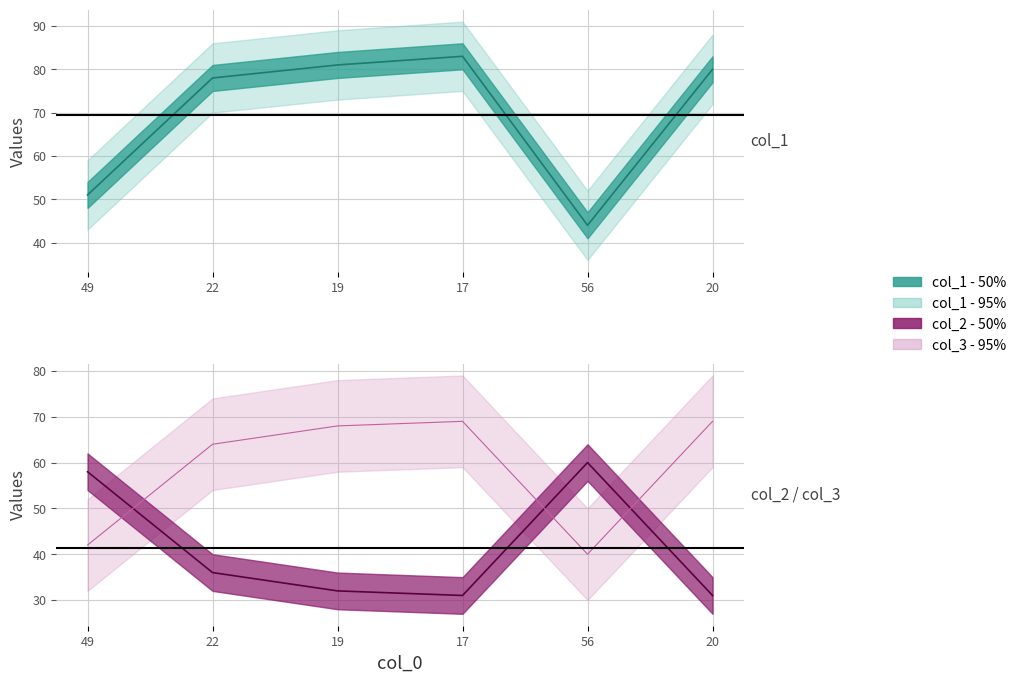

What is the minimum value for col_1?

44